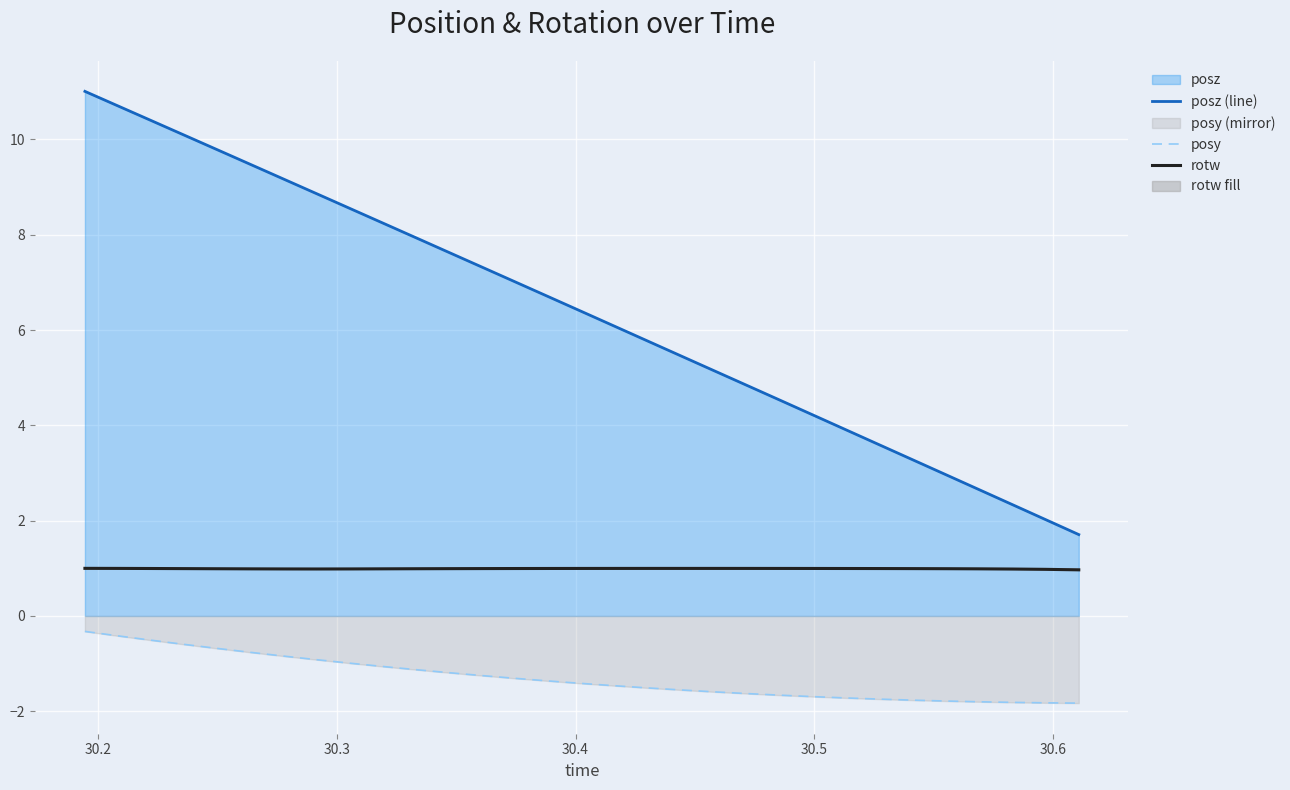

Which series has the largest range (max minus min)?

posz (line)